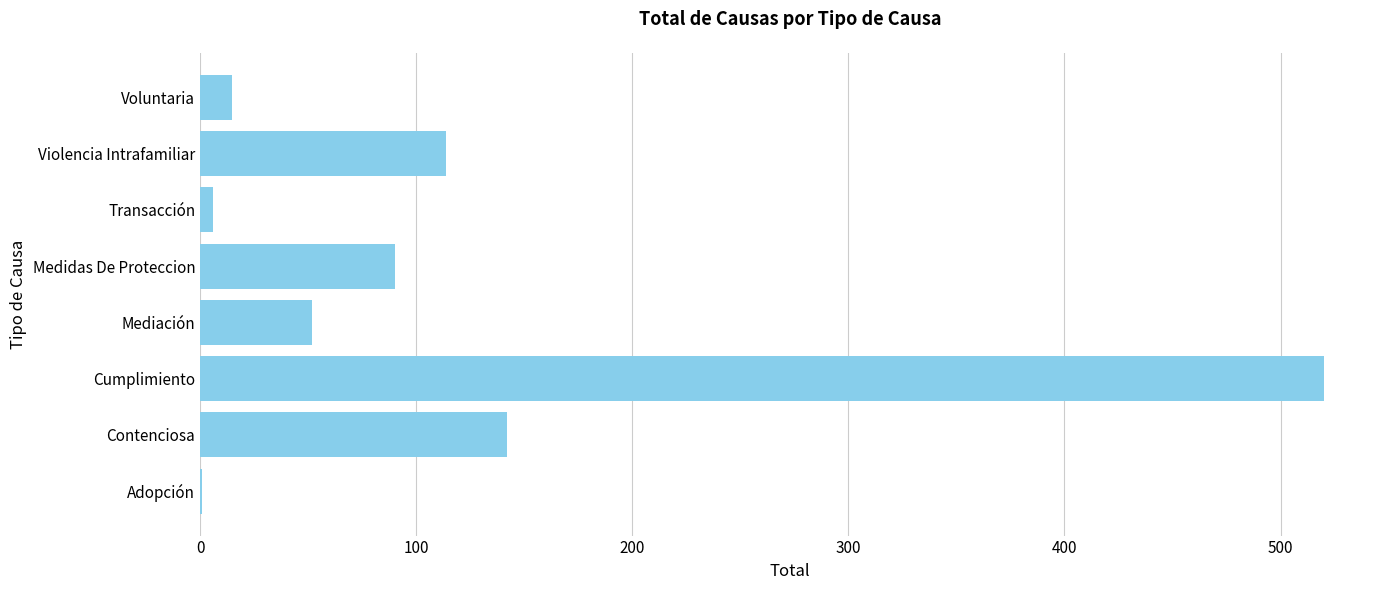

Is it true that the value at Mediación is 52?

True